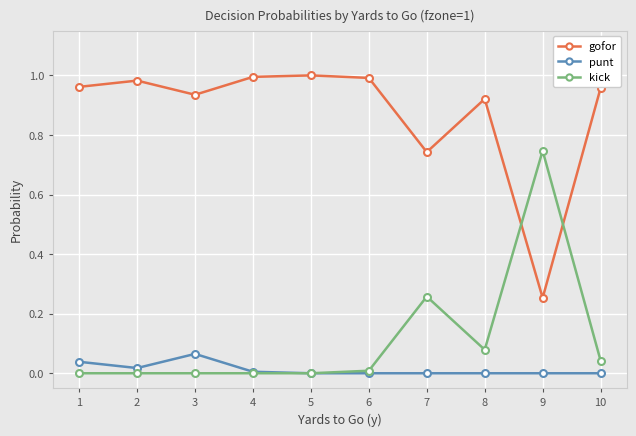

True or false: kick and gofor cross at least once.

True